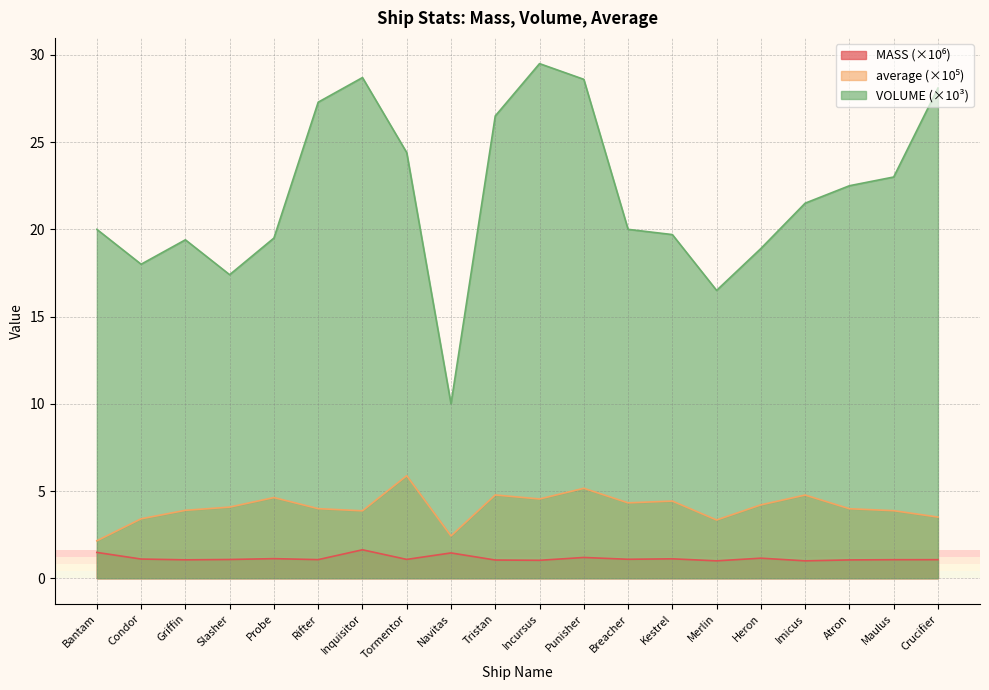

Which has a higher value, Tormentor or Incursus?

Tormentor